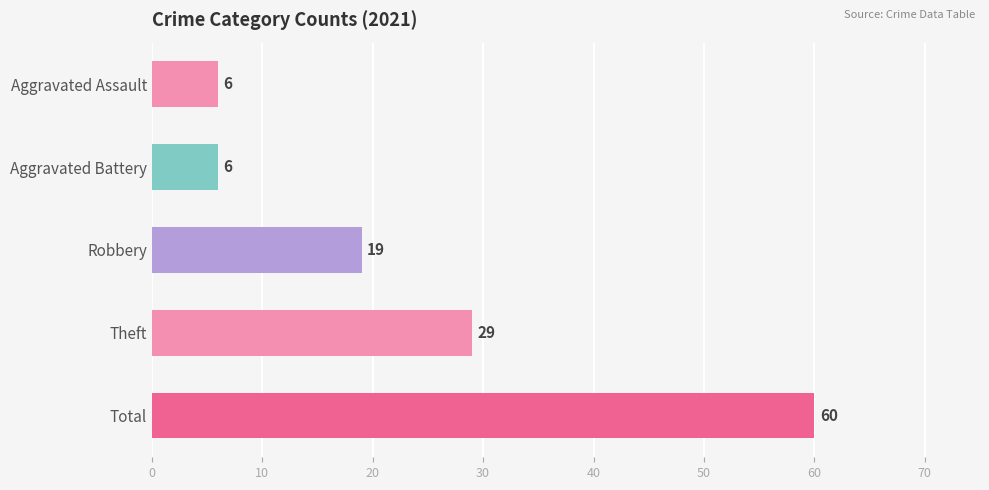

Reading top to bottom, list all the values displayed in this chart.

6	6	19	29	60